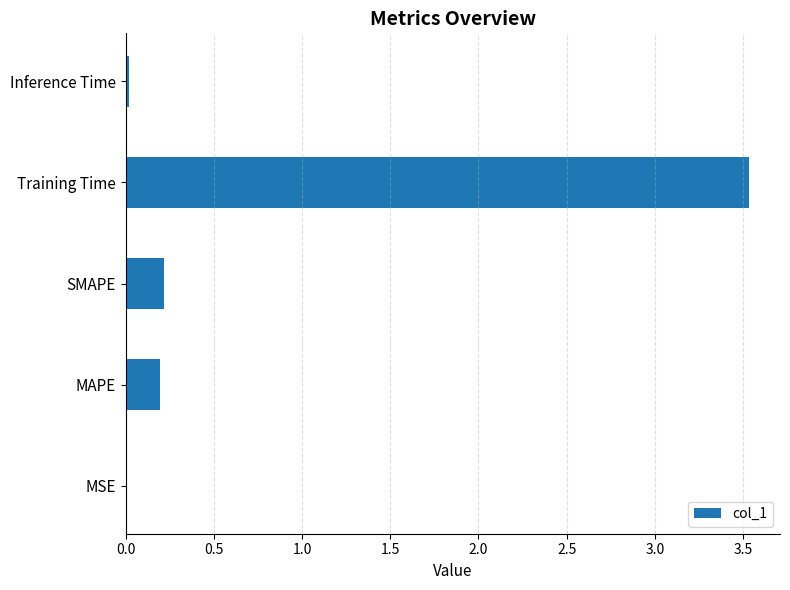

Which category has the highest value across all series?

Training Time